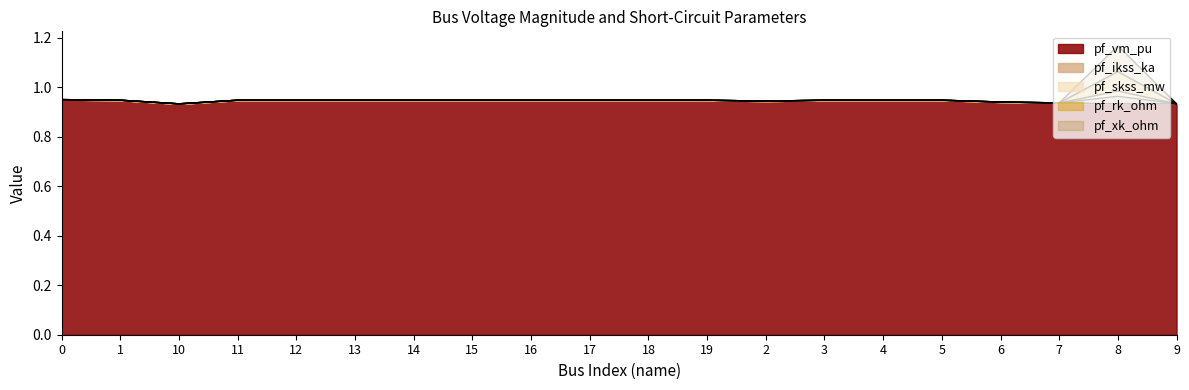

What is the sum of the pf_ikss_ka values at 4 and 14?

1.9